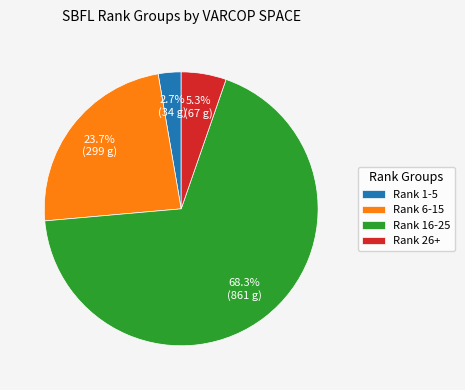

How many slices are in this pie chart?

4